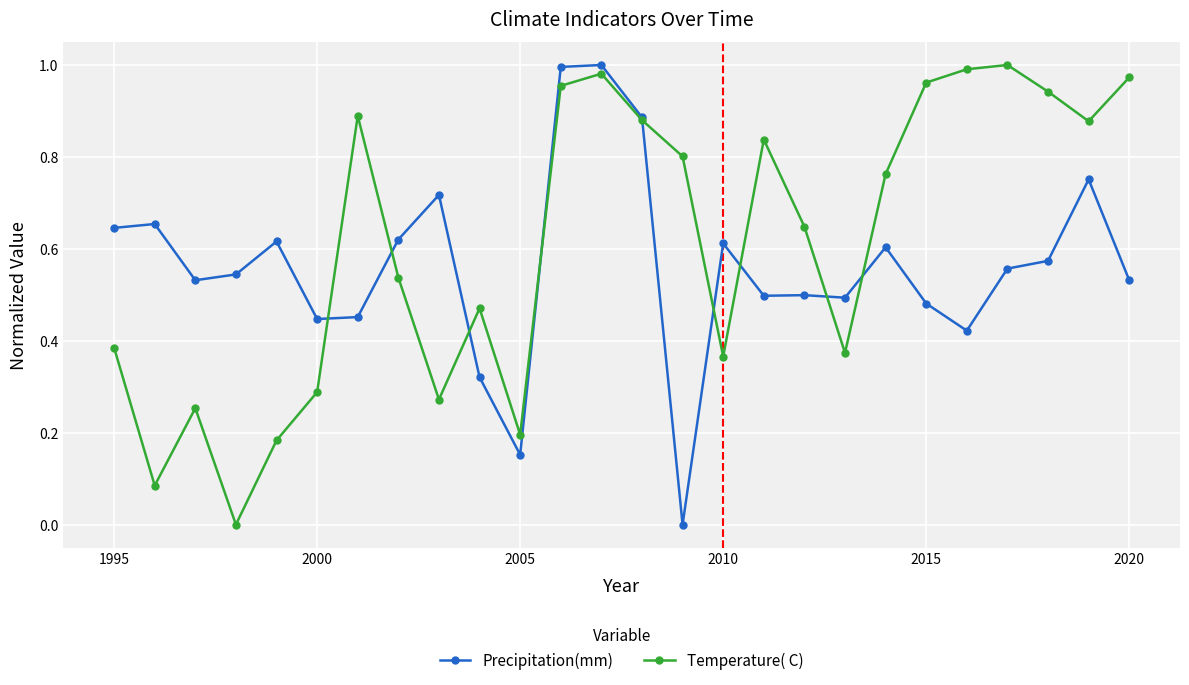

How many intersections are there between Precipitation(mm) and Temperature( C)?

9